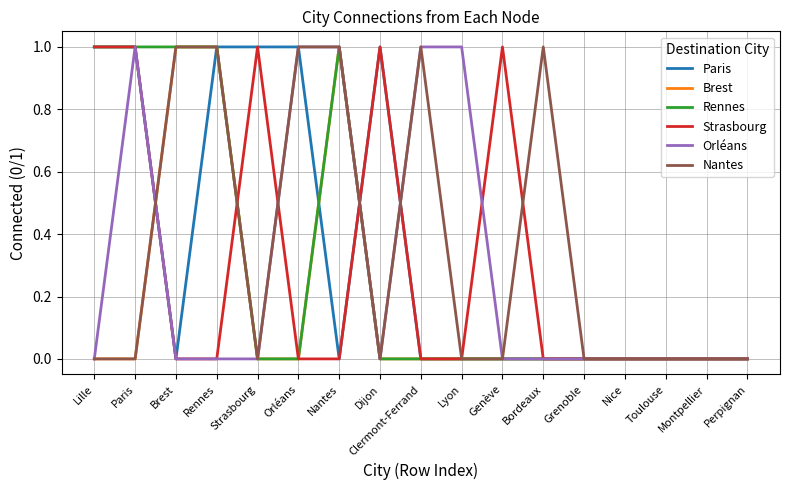

What is the total value across all series at Paris?

4